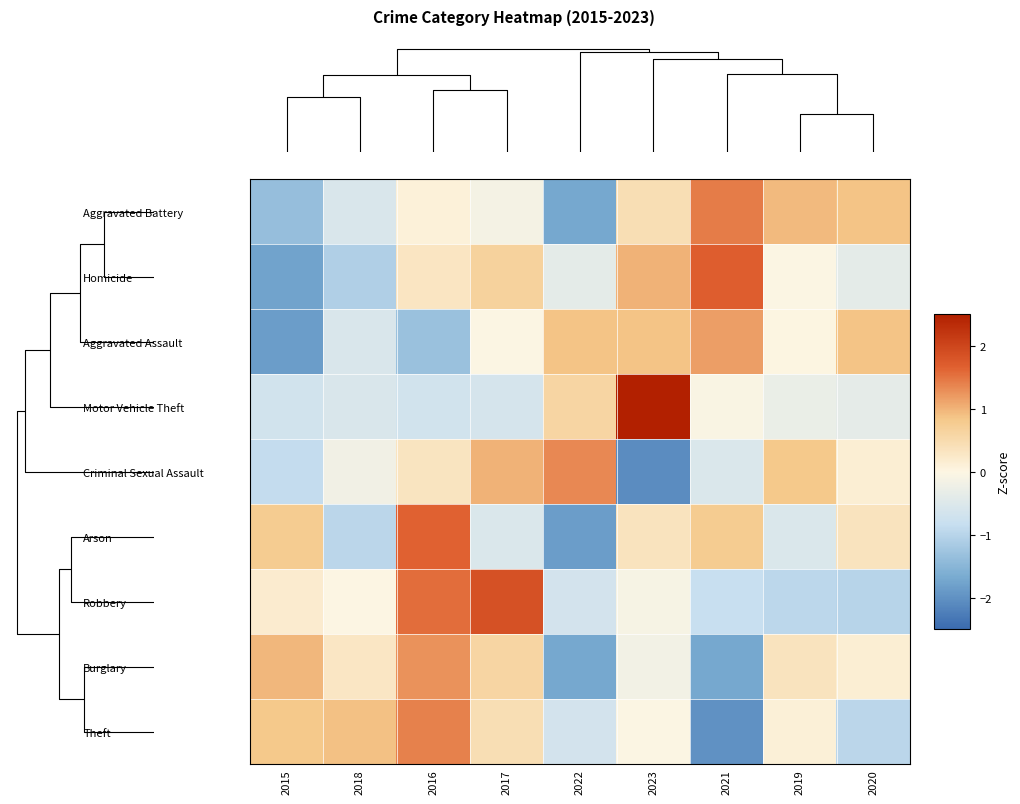

What is the greatest value displayed?

2.6